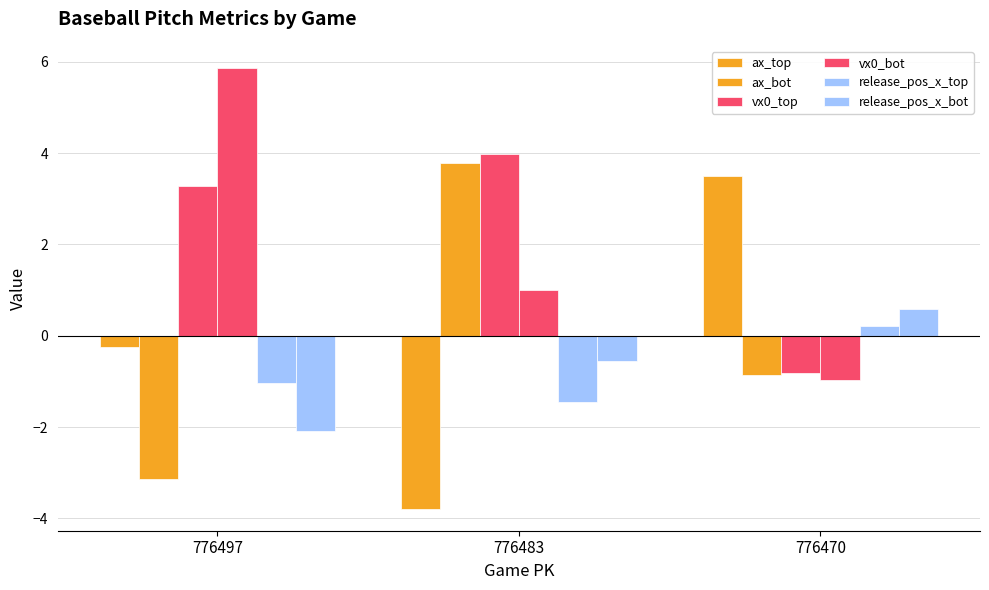

What is the difference between the maximum and minimum values in the vx0_bot series?

6.8